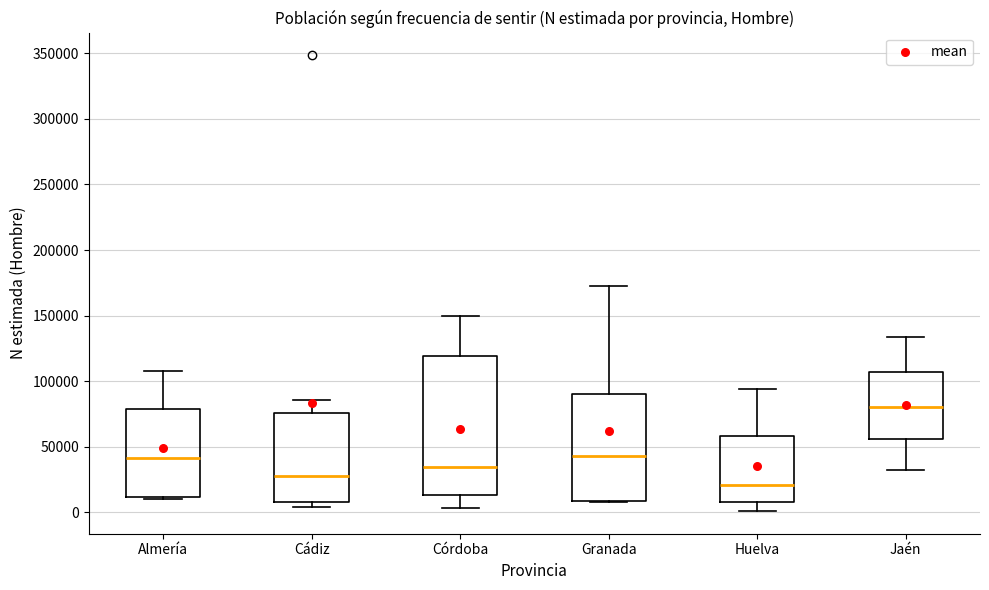

Comparing the boxes themselves (not the whiskers), which one is the tallest?

Córdoba